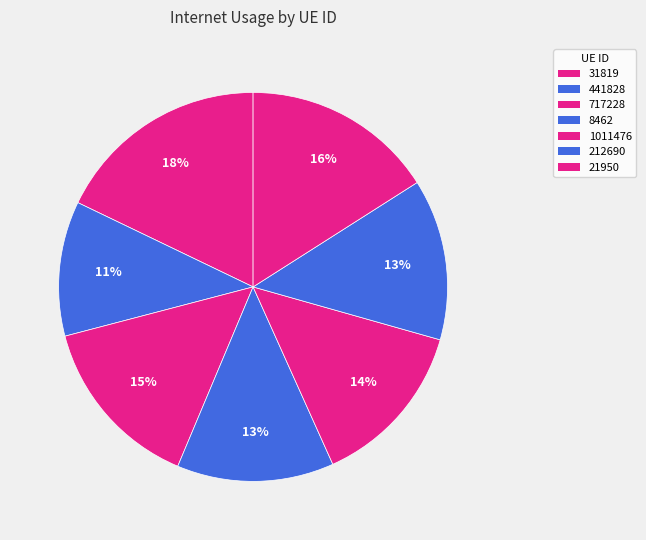

How many segments does this pie chart have?

7